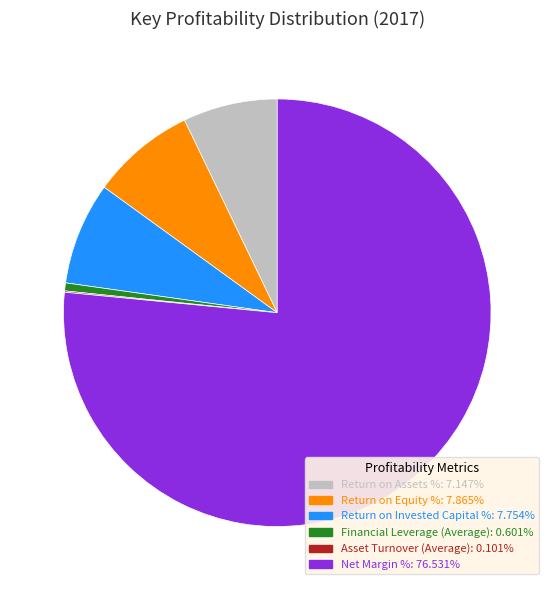

Which slice is the largest?

Net Margin %